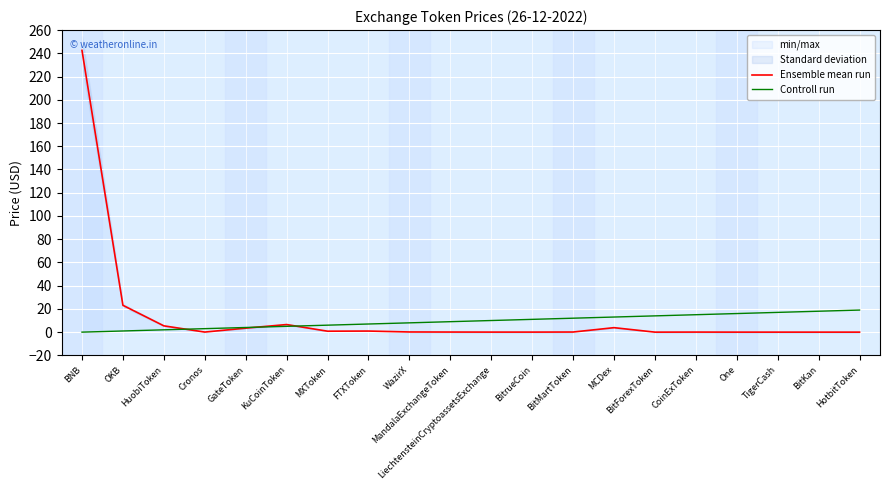

At which category is the sum across all series the highest?

BNB